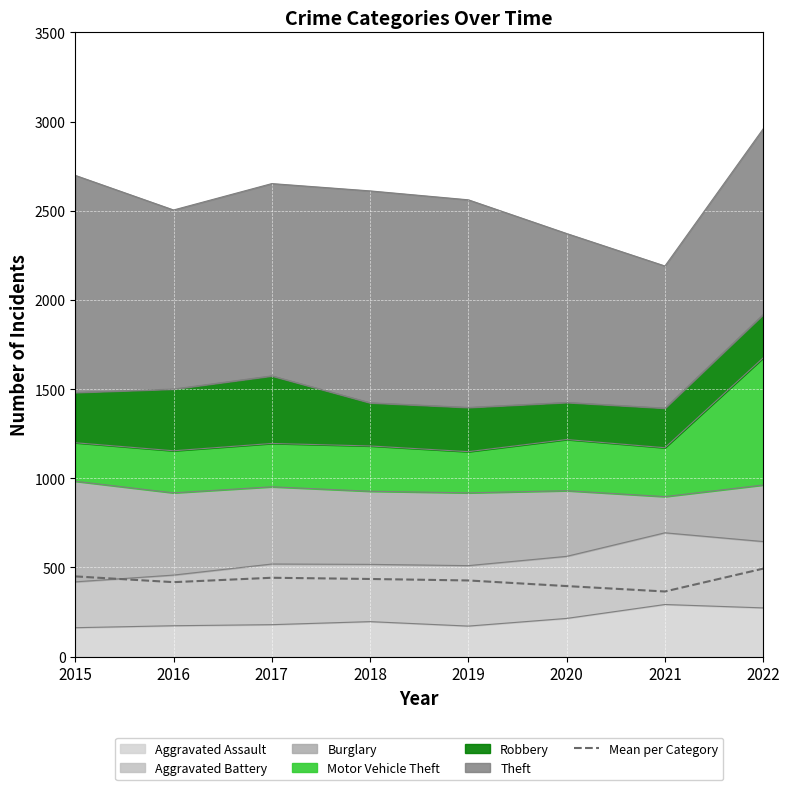

List the labels in order of value, largest first.

2022, 2015, 2017, 2018, 2019, 2016, 2020, 2021